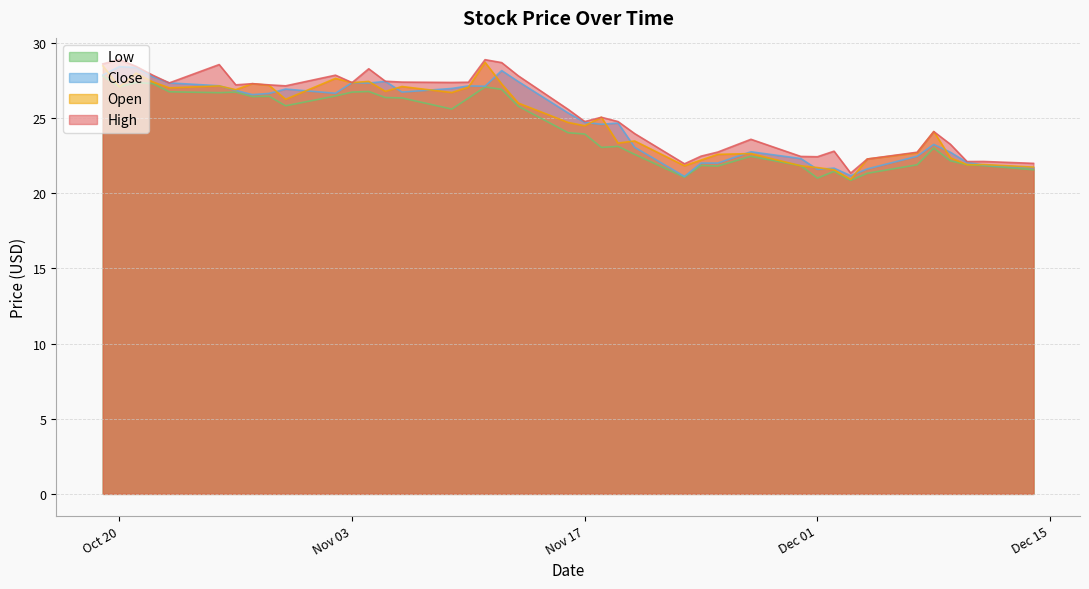

How many lines are shown in the chart?

4